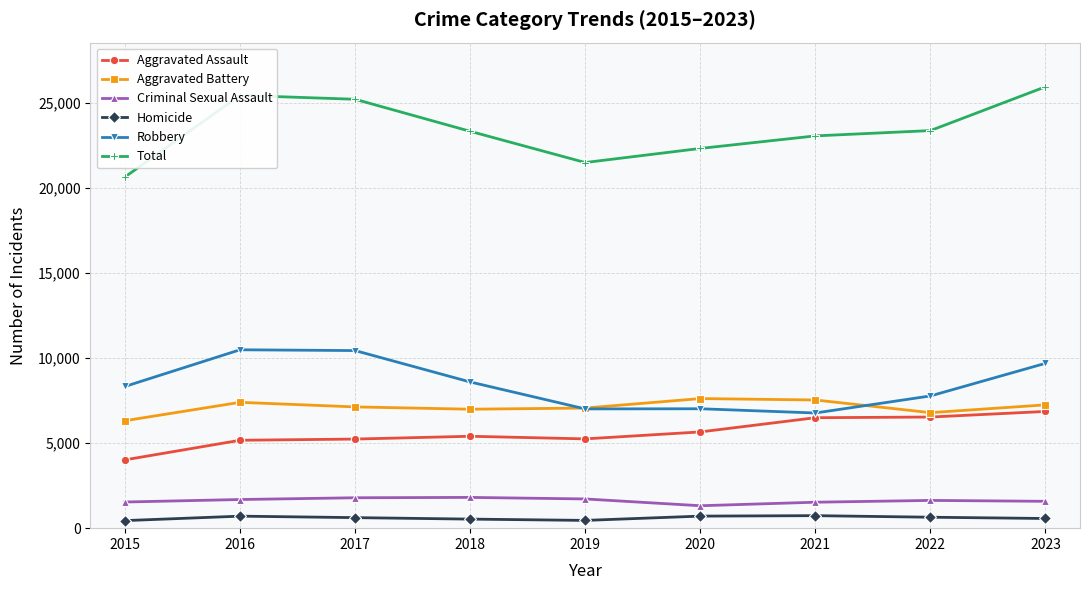

True or false: Criminal Sexual Assault and Homicide cross at least once.

False